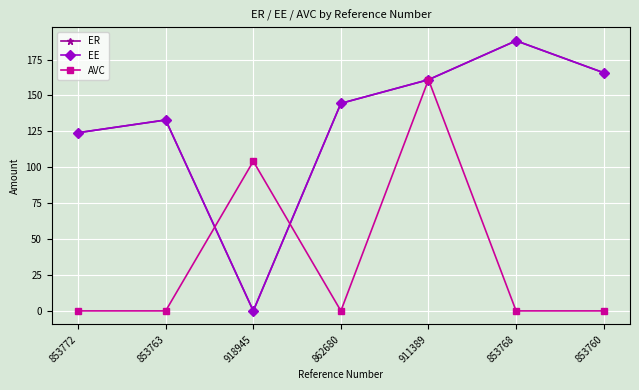

What is the label of the 7th point from the left?

853760